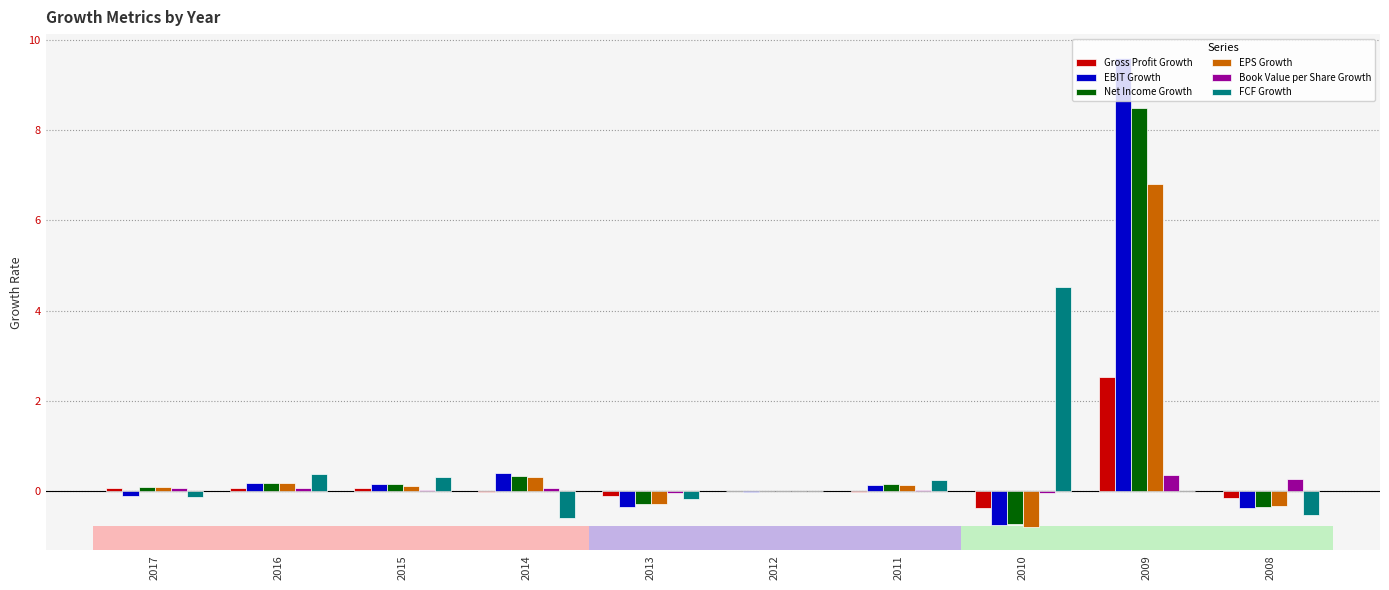

What is the value of the Net Income Growth bar at the 9th from the left?

8.5